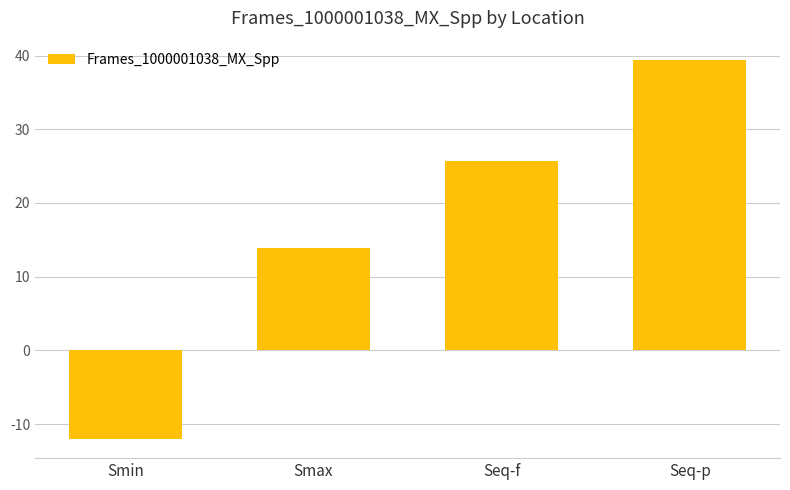

What is the smallest value displayed?

-12.0